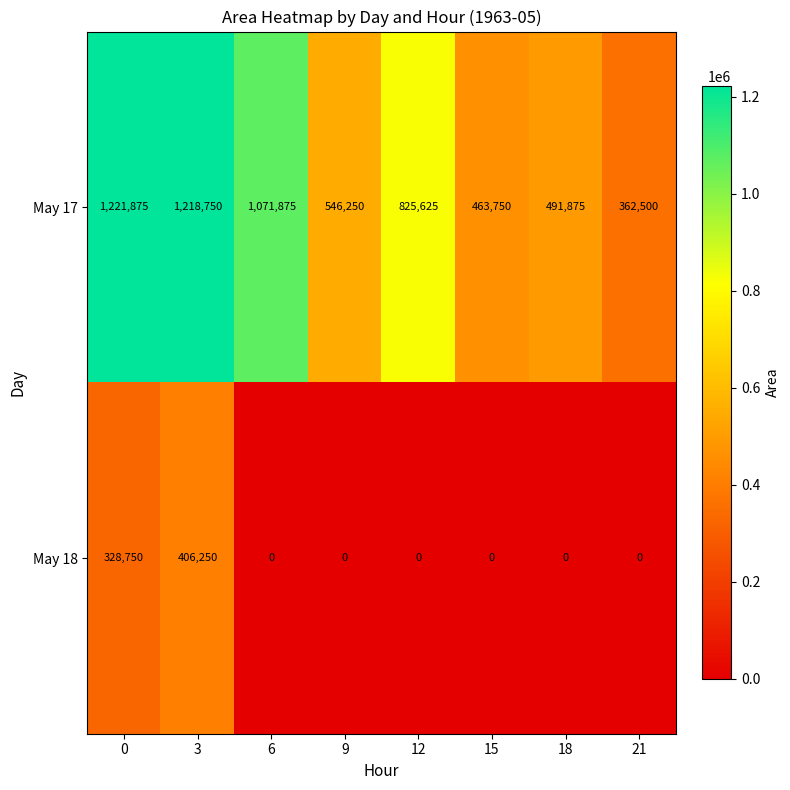

Is it true that May 17 equals 2115440 at 3?

False